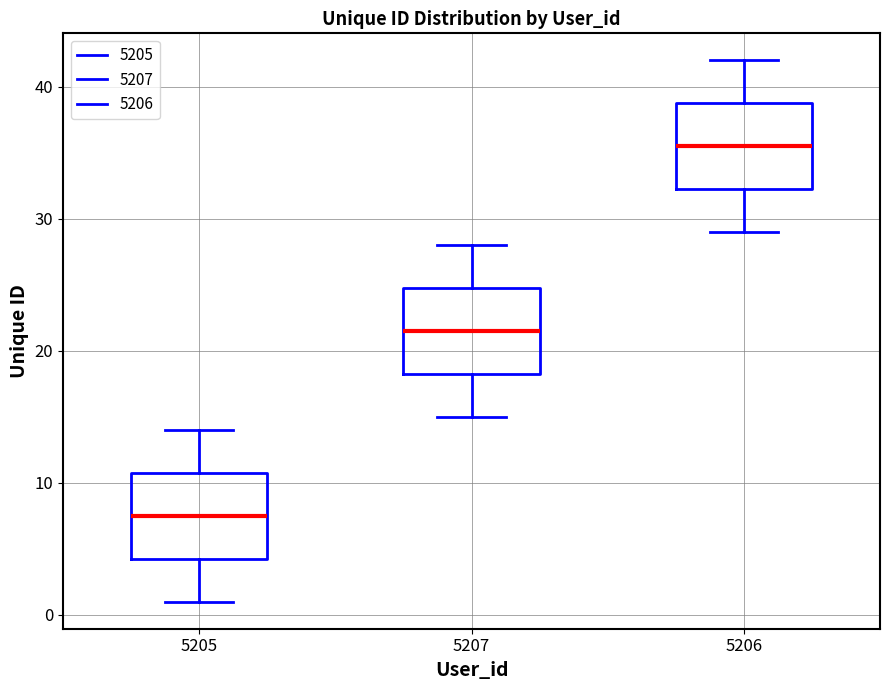

Where is the lower edge of the box at x = 5207 on the y-axis? The values are not printed on the chart, so give them approximately, as read against the axis.

18